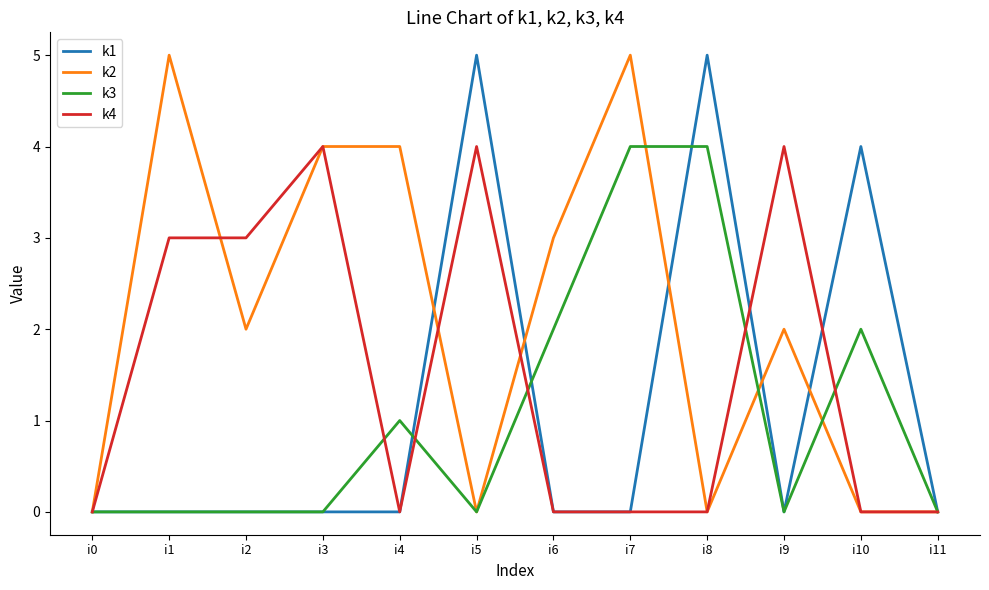

What is the highest value of the k1 series?

5